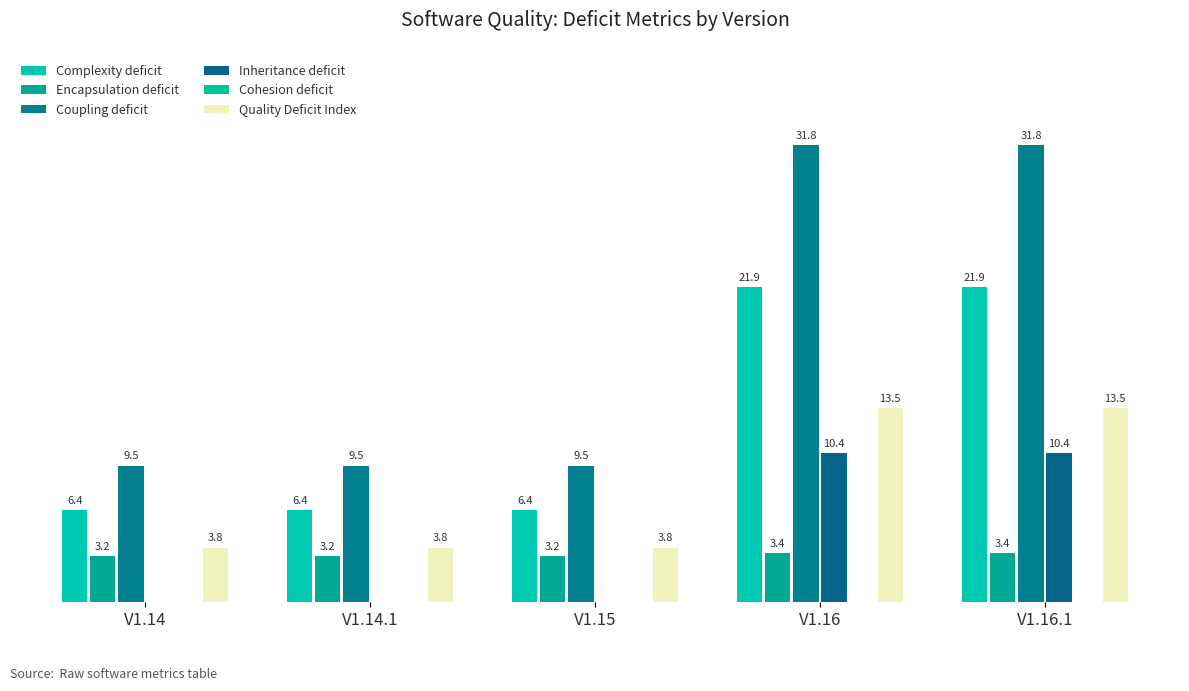

List the series in order of their peak value, lowest first.

Cohesion deficit, Encapsulation deficit, Inheritance deficit, Quality Deficit Index, Complexity deficit, Coupling deficit